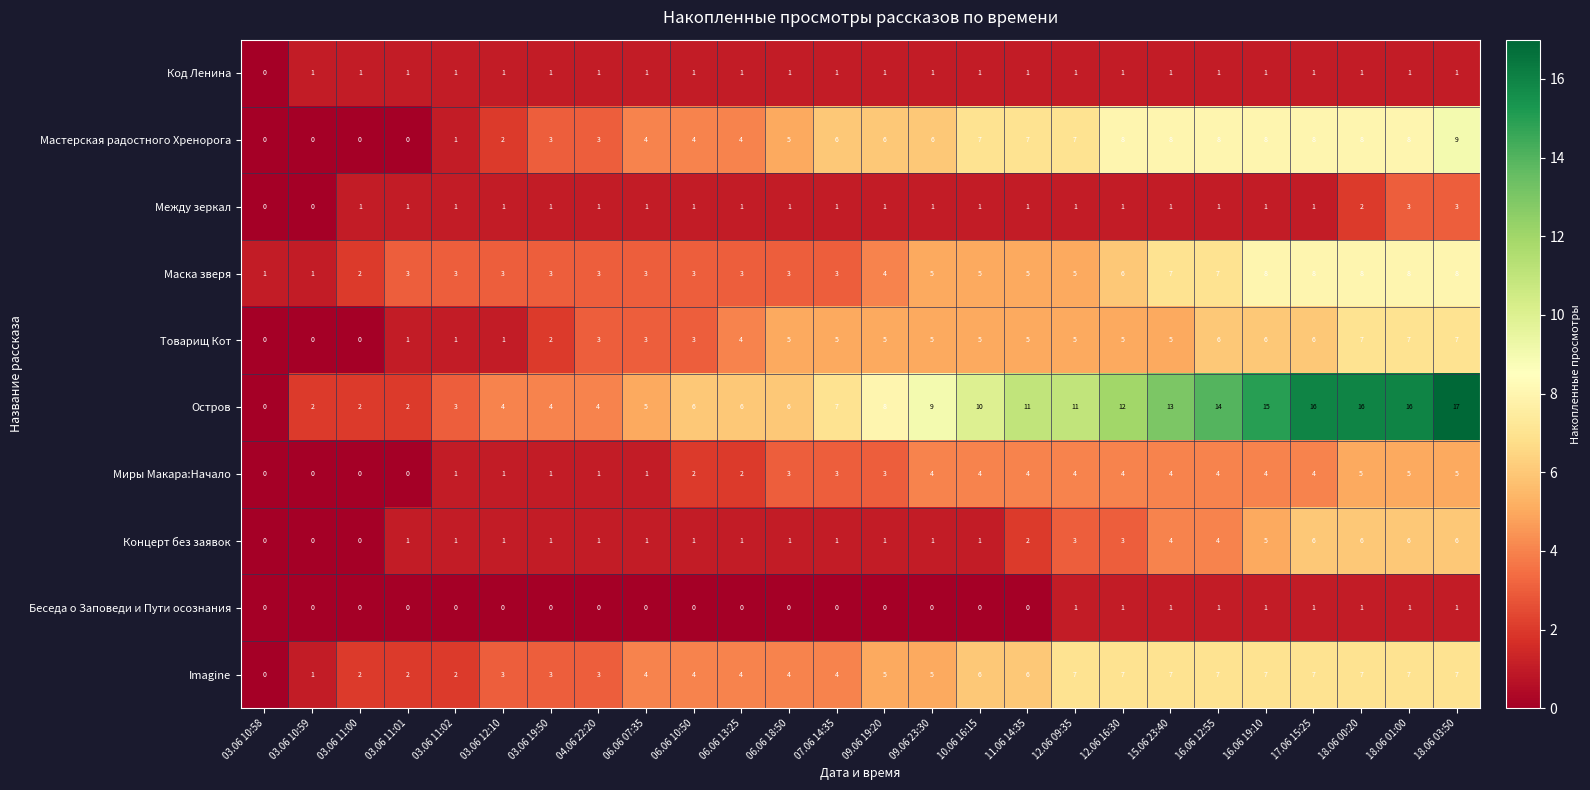

Which label corresponds to the largest value in the chart?

18.06 03:50